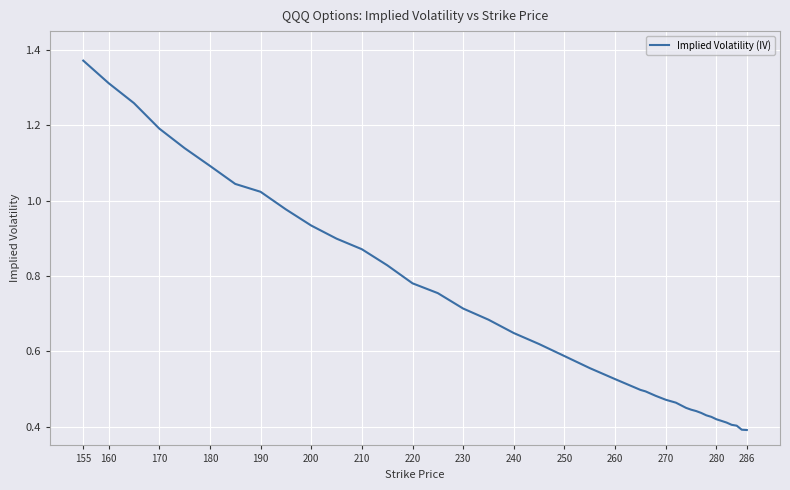

True or false: the data shows 1.4 at 200.

False